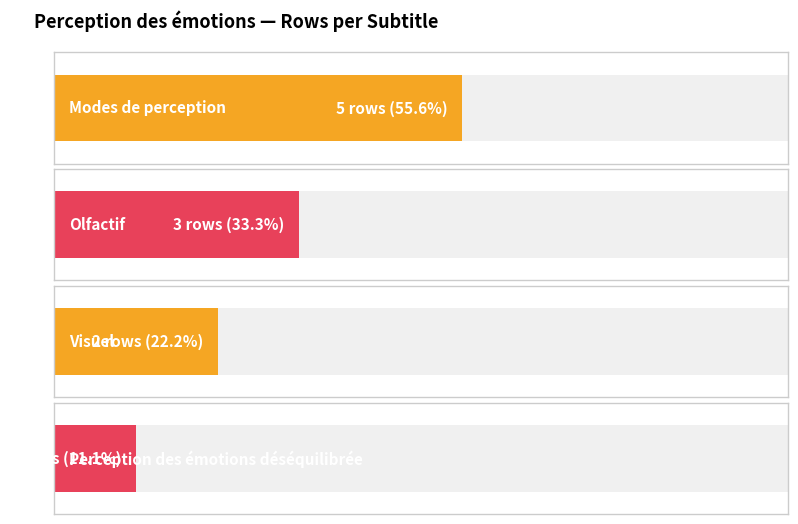

The value at Olfactif is 5. True or false?

False